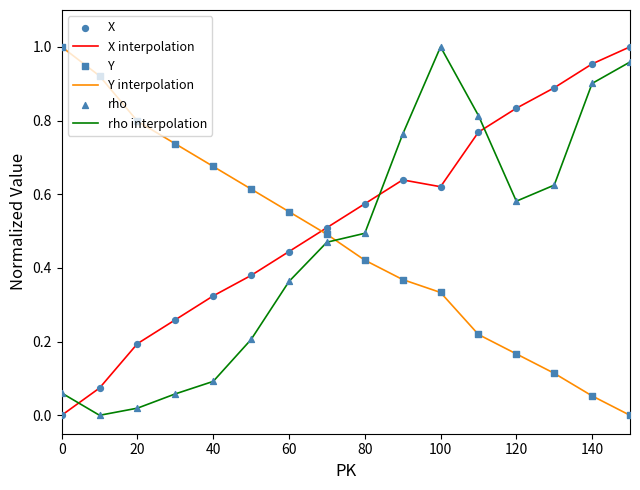

At how many categories does at least one series exceed 0?

16